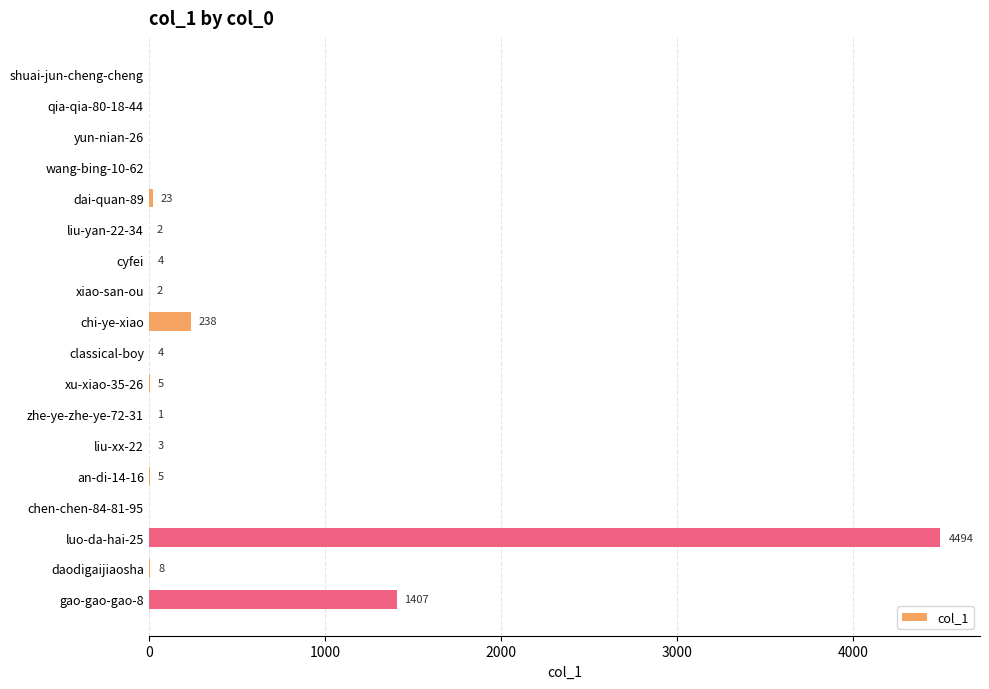

Where is the data nearest to the value 2247?

gao-gao-gao-8